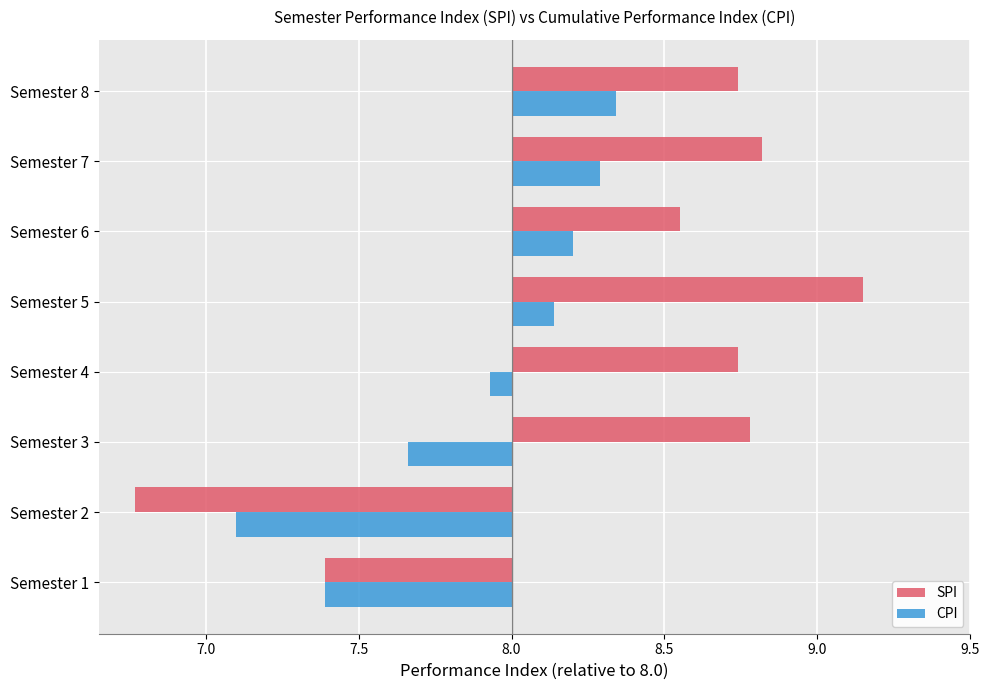

At which label does SPI reach its peak?

Semester 5